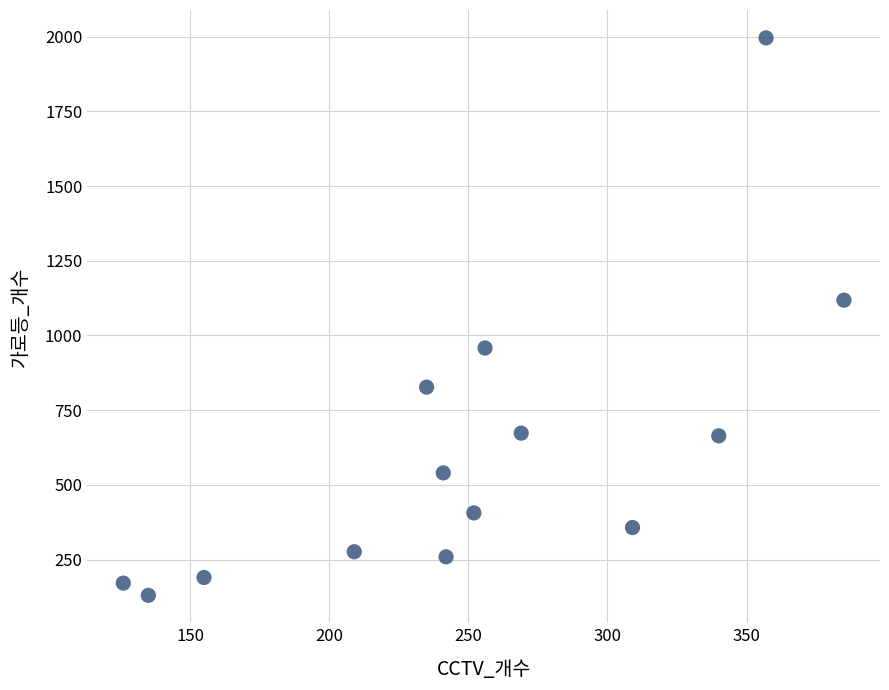

What is the range of Y values (max minus min)?

1866